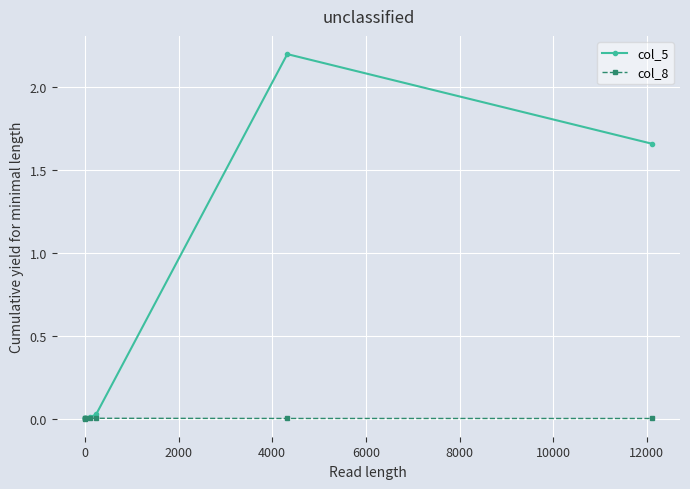

Count the number of categories in the chart.

7